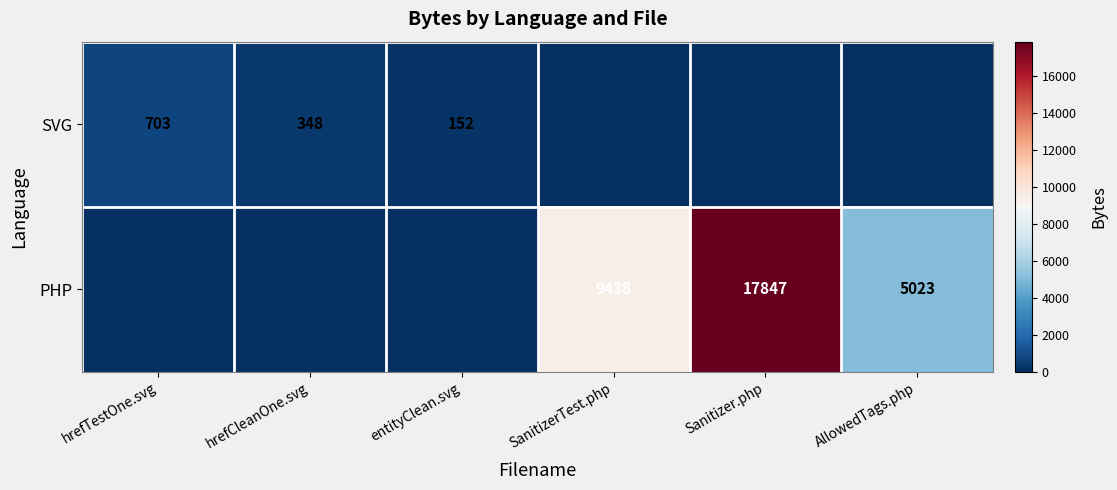

How many series are shown in this chart?

2